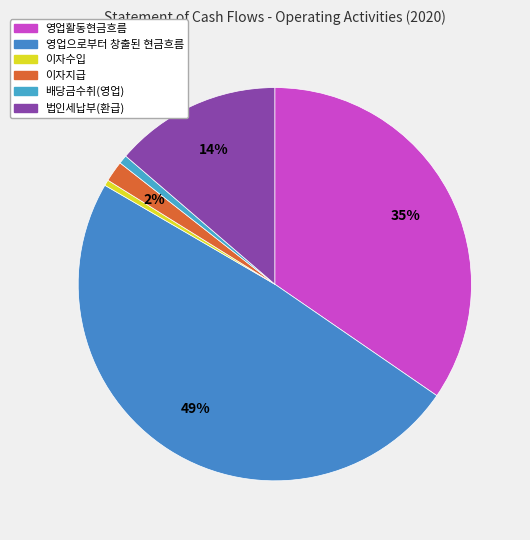

To the nearest percent, what is the combined percentage of 배당금수취(영업) and 영업으로부터 창출된 현금흐름?

50%